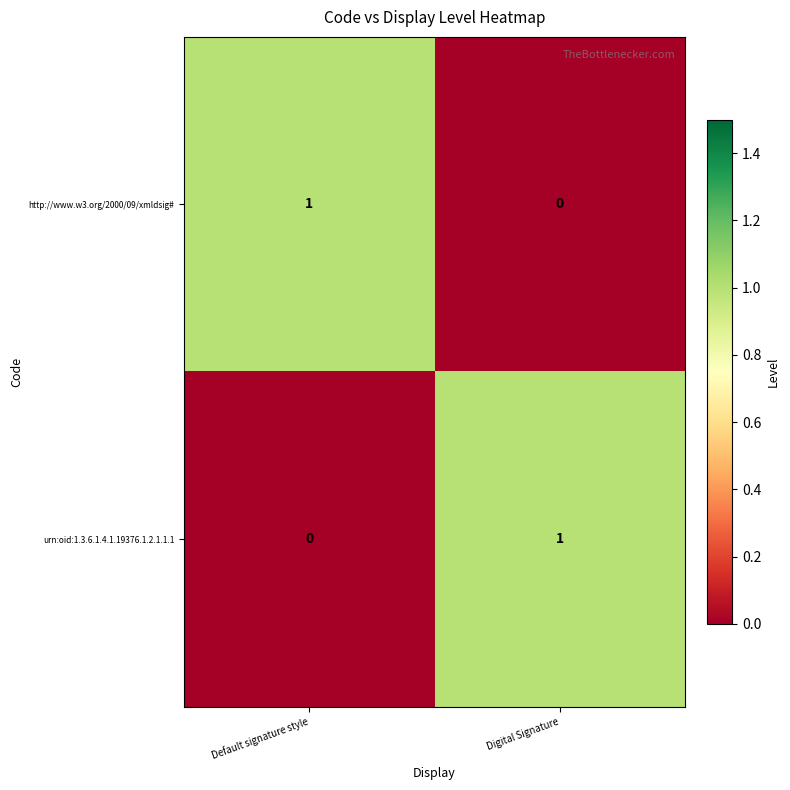

Is the value of http://www.w3.org/2000/09/xmldsig# at Default signature style greater than the value of urn:oid:1.3.6.1.4.1.19376.1.2.1.1.1 at Default signature style?

Yes